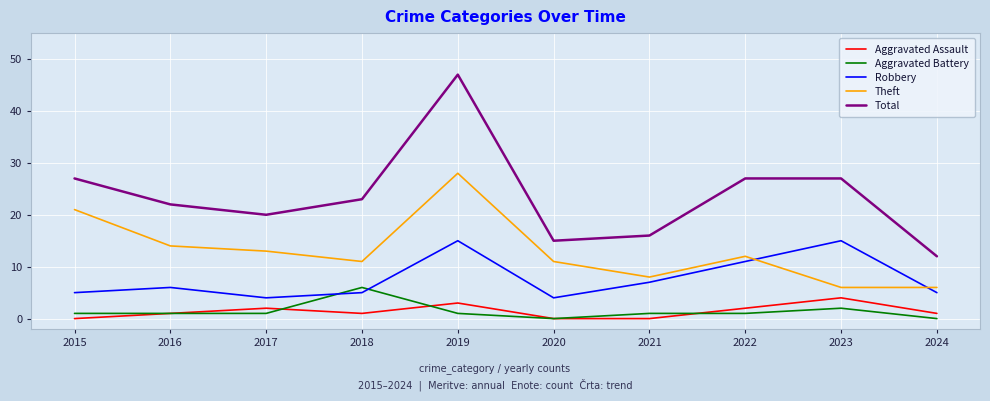

Which series has the largest total across all categories?

Total